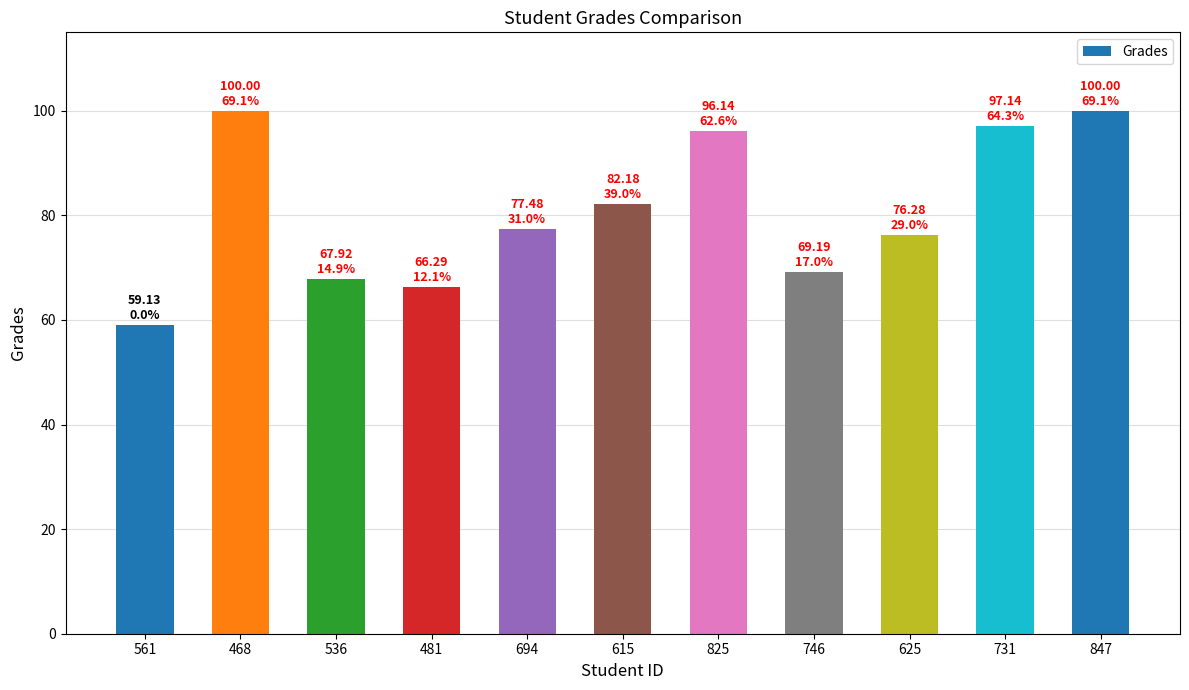

The value at 847 is 100.0. True or false?

True